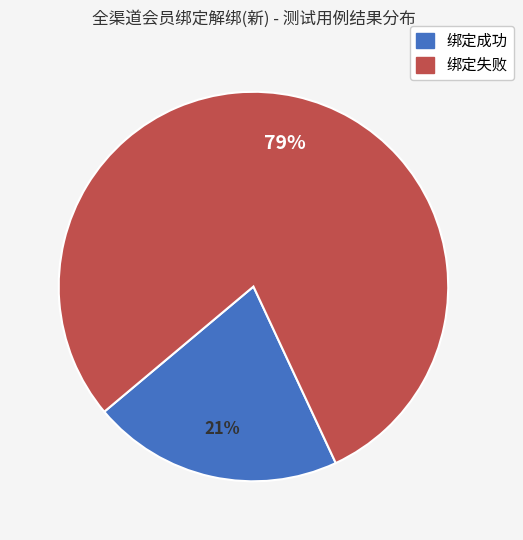

Does any single category account for the majority?

Yes